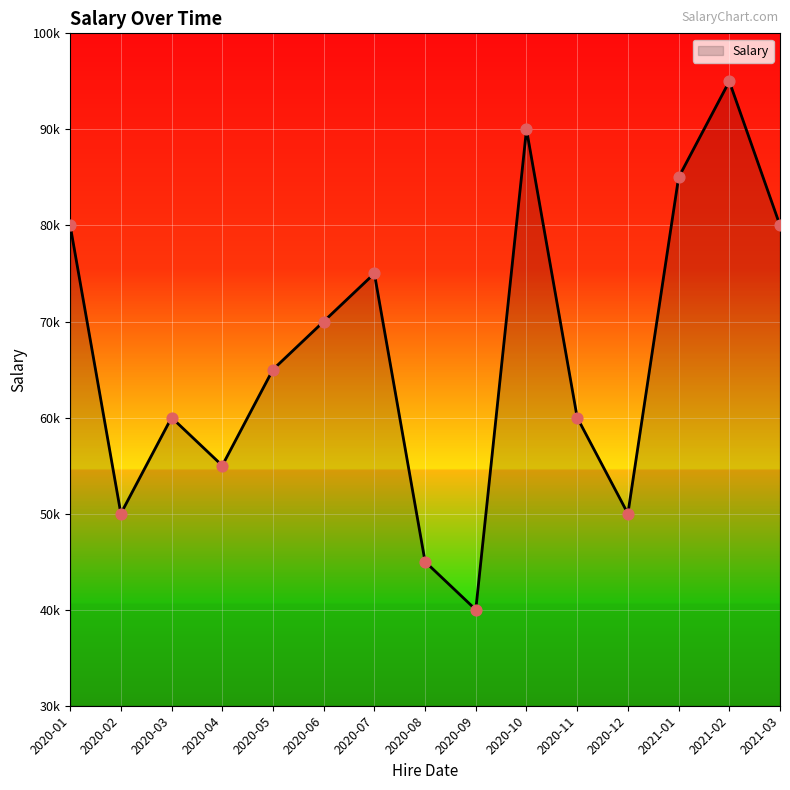

What is the change in value from 2020-06 to 2020-08?

-25000